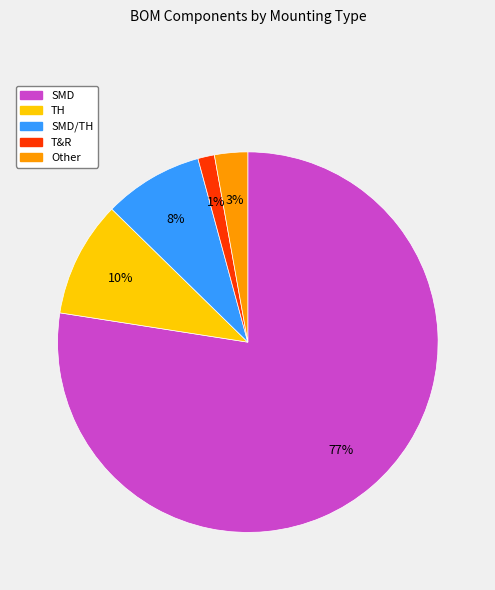

Is there any slice that represents more than half of the pie?

Yes